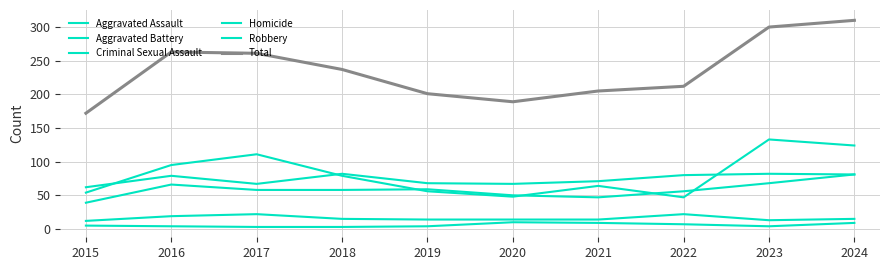

At which category does Aggravated Battery reach its first local valley?

2017